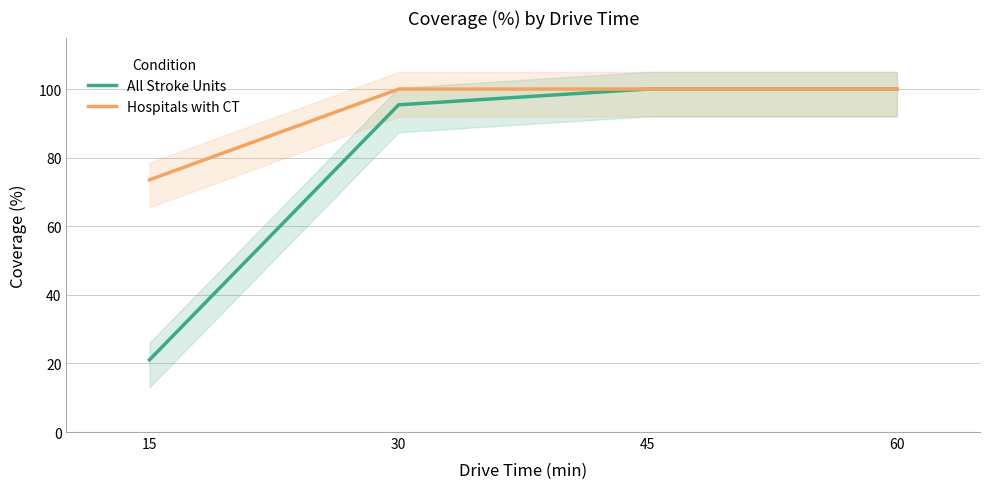

What is the sum of all Hospitals with CT values?

373.5